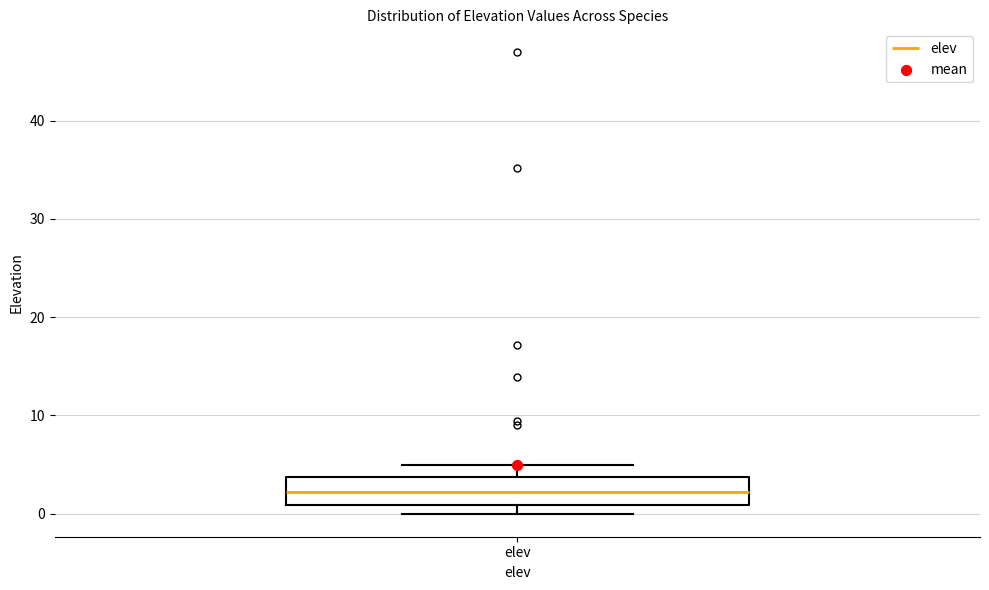

Read this box plot against the y-axis: the position of the median line, the range covered by the box, and the ends of both whiskers. The values are not printed on the chart, so give them approximately, as read against the axis.

median 2, box 1 to 4, whiskers 0 to 5